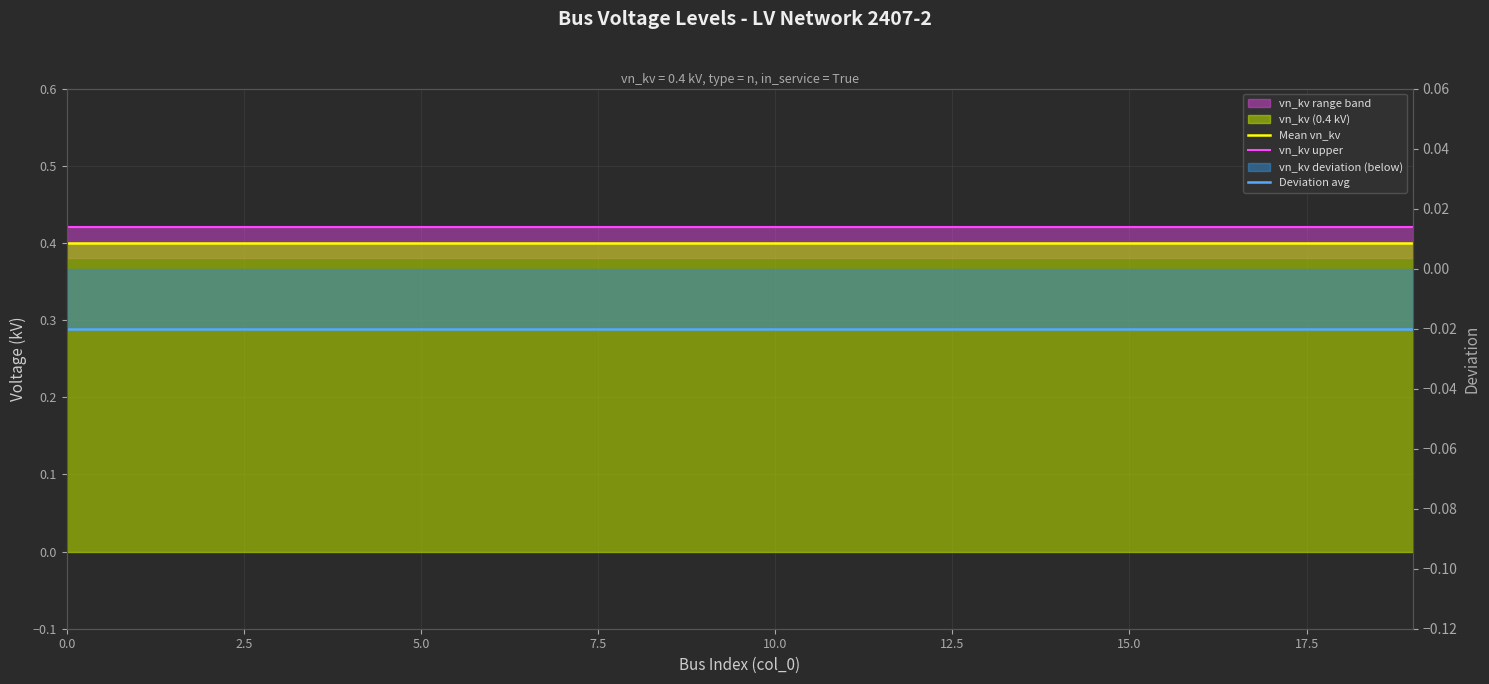

Which series has the largest range (max minus min)?

Mean vn_kv